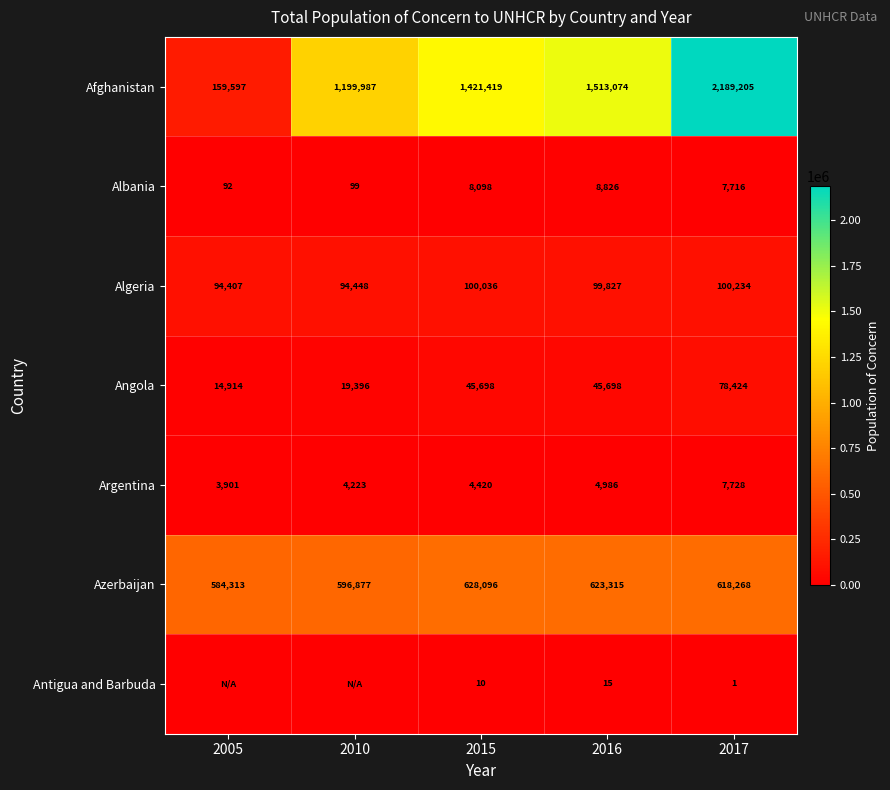

What is the sum of all Albania values?

24831